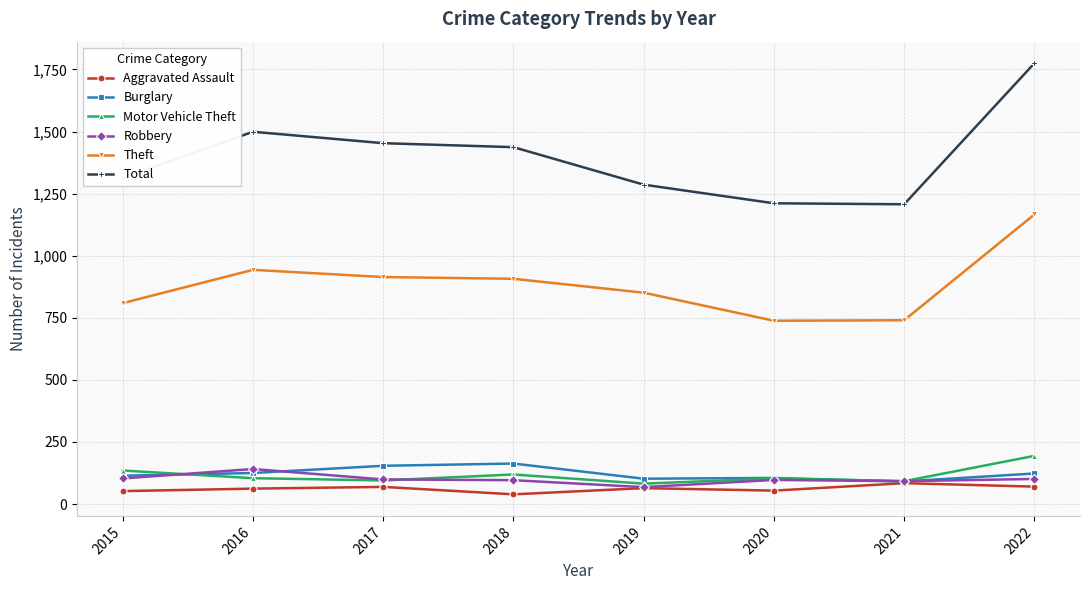

True or false: Motor Vehicle Theft has more than 0 interior local peaks.

True